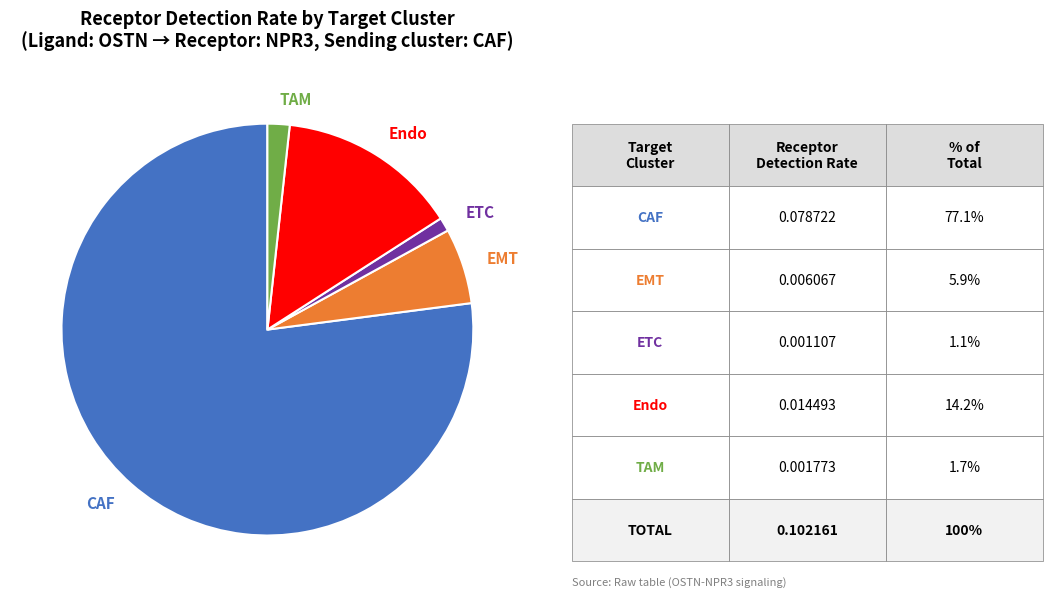

Rank the categories by value from lowest to highest.

ETC, TAM, EMT, Endo, CAF